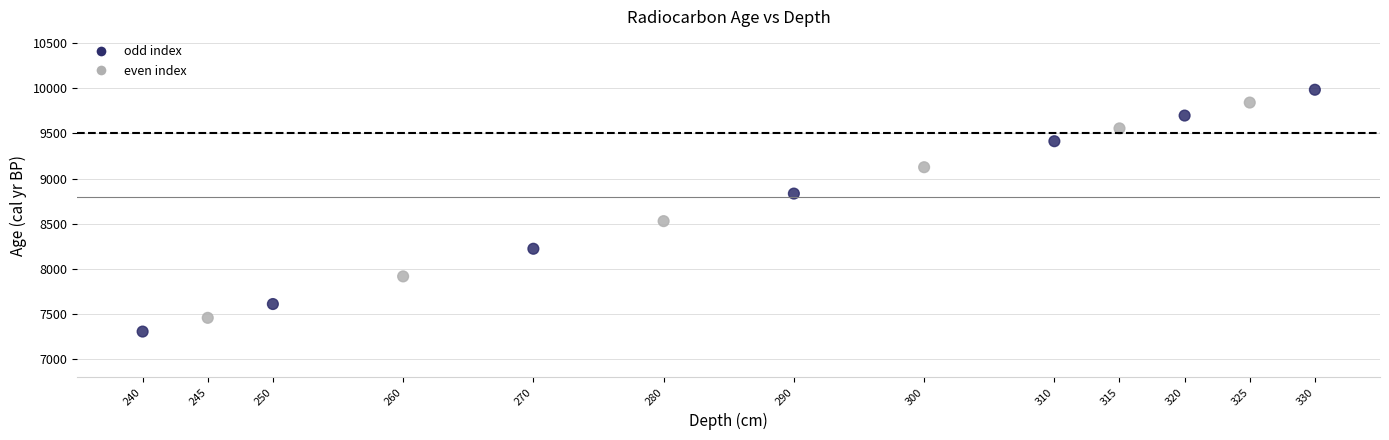

What Y value in the scatter plot is closest to 8645?

8529